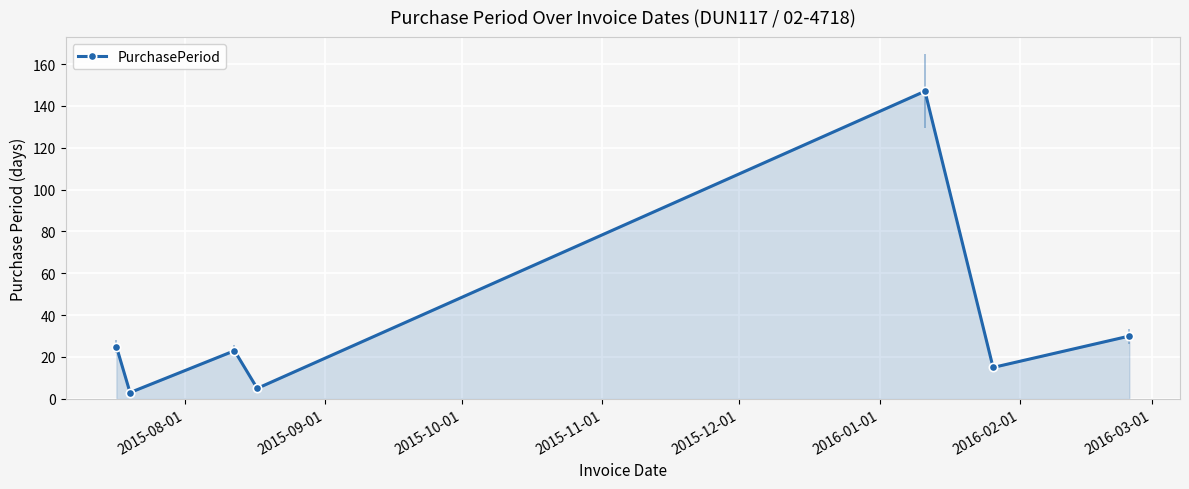

True or false: PurchasePeriod has more than 2 interior local peaks.

False